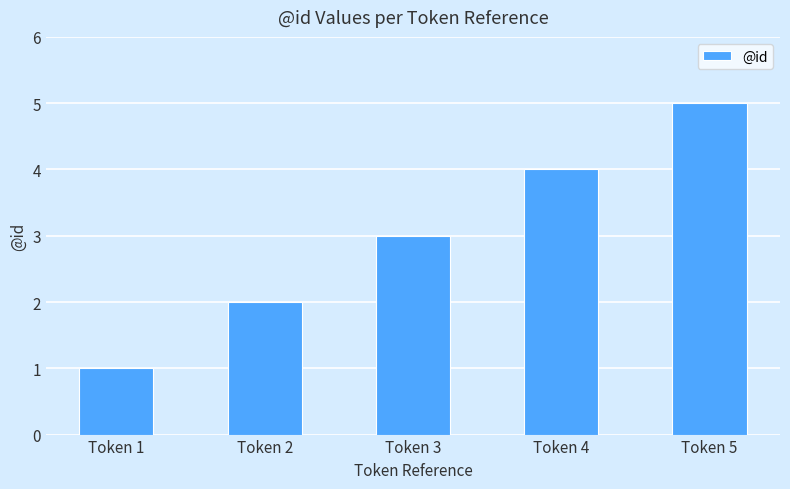

Rank the categories by value from highest to lowest.

Token 5, Token 4, Token 3, Token 2, Token 1